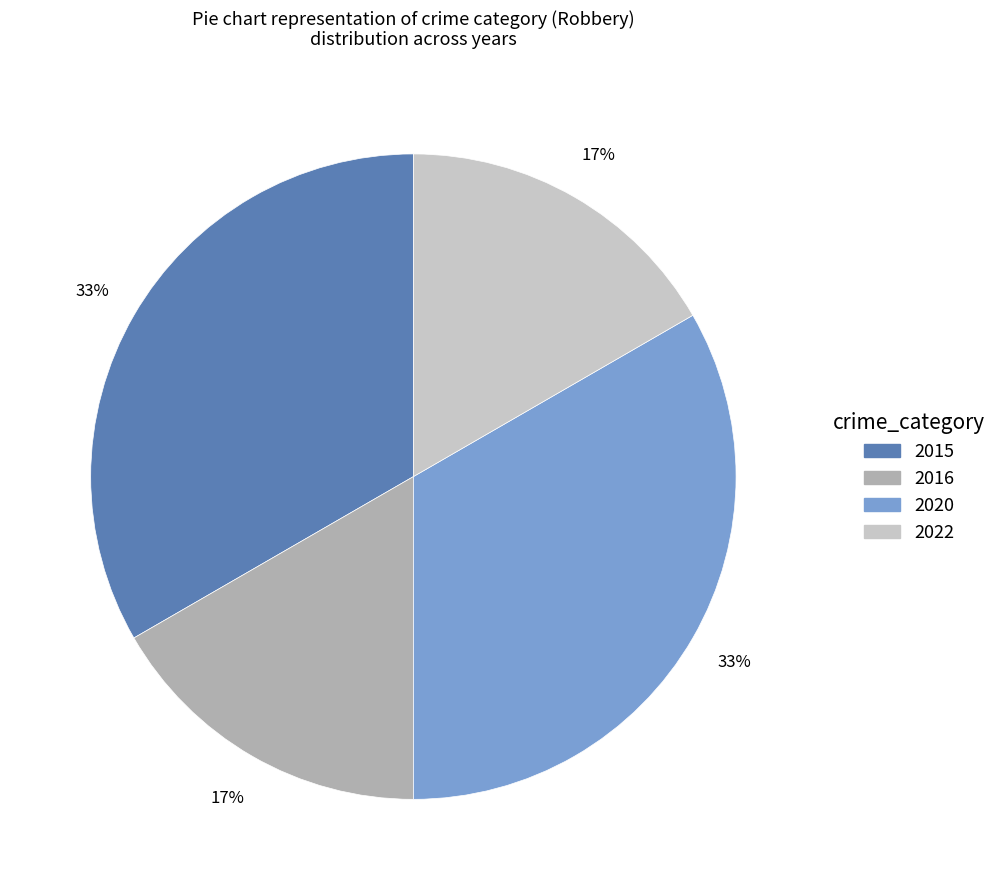

True or false: 2022 accounts for 17% of the total.

True